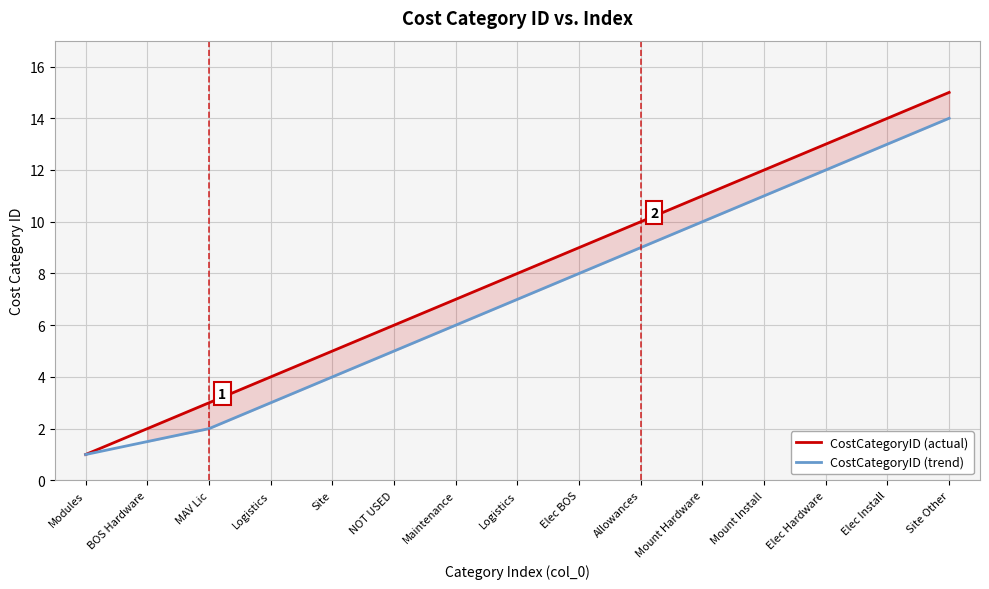

Which series changed the most between Logistics and Elec BOS?

CostCategoryID (actual)